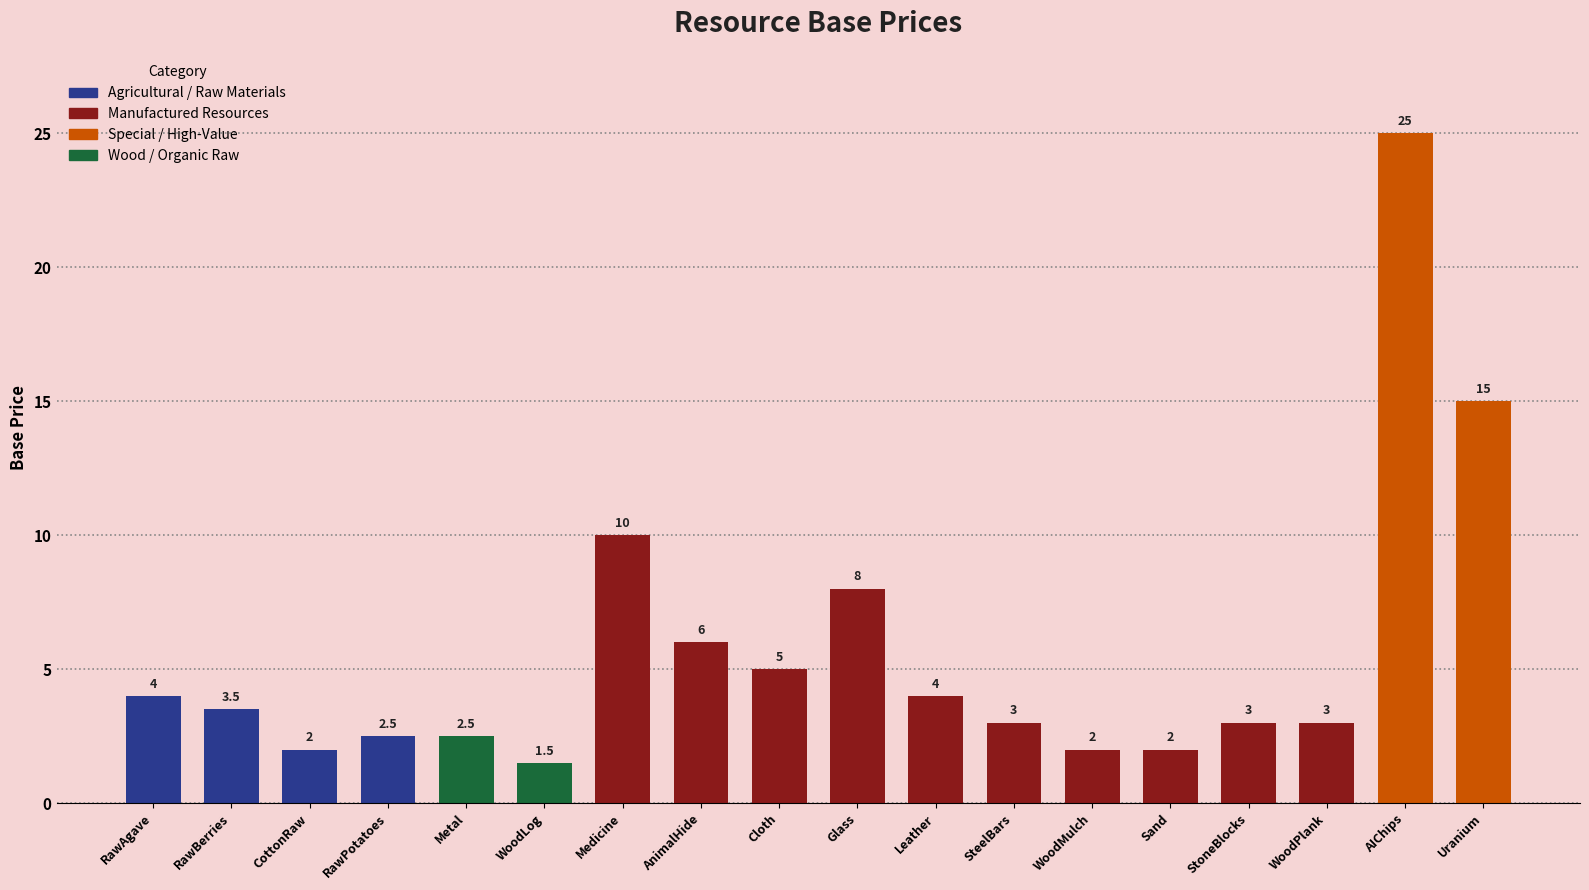

Reading left to right, extract all data points from this chart.

4.0	3.5	2.0	2.5	2.5	1.5	10.0	6.0	5.0	8.0	4.0	3.0	2.0	2.0	3.0	3.0	25.0	15.0